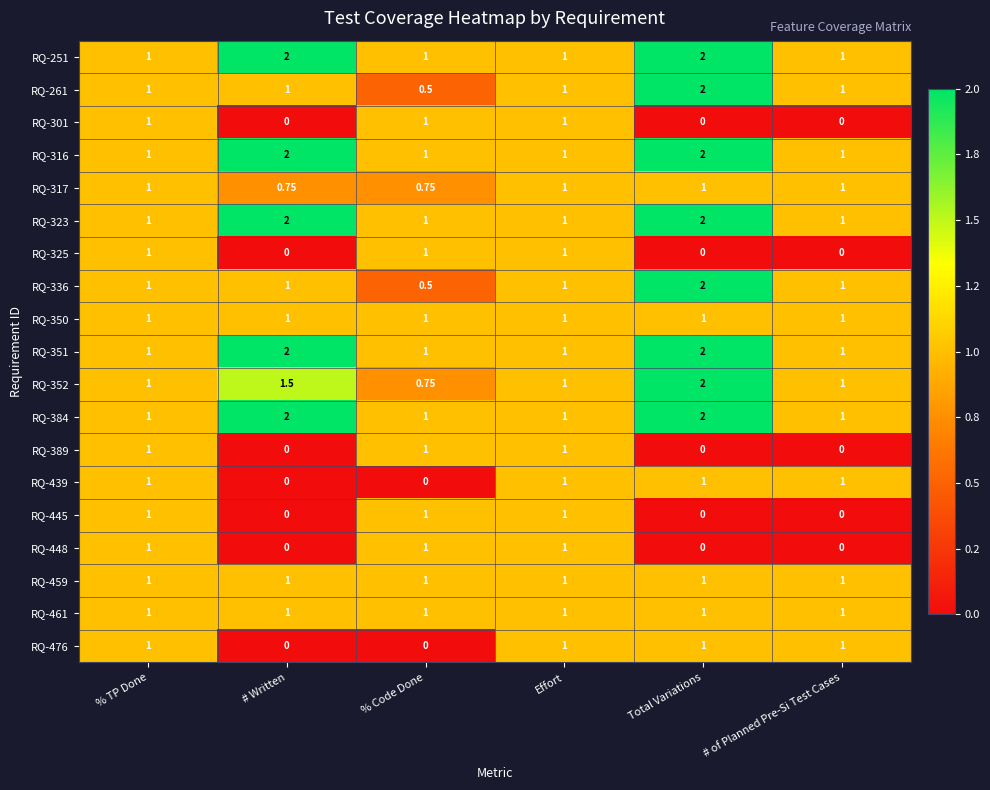

At which category is the sum across all series the highest?

Total Variations